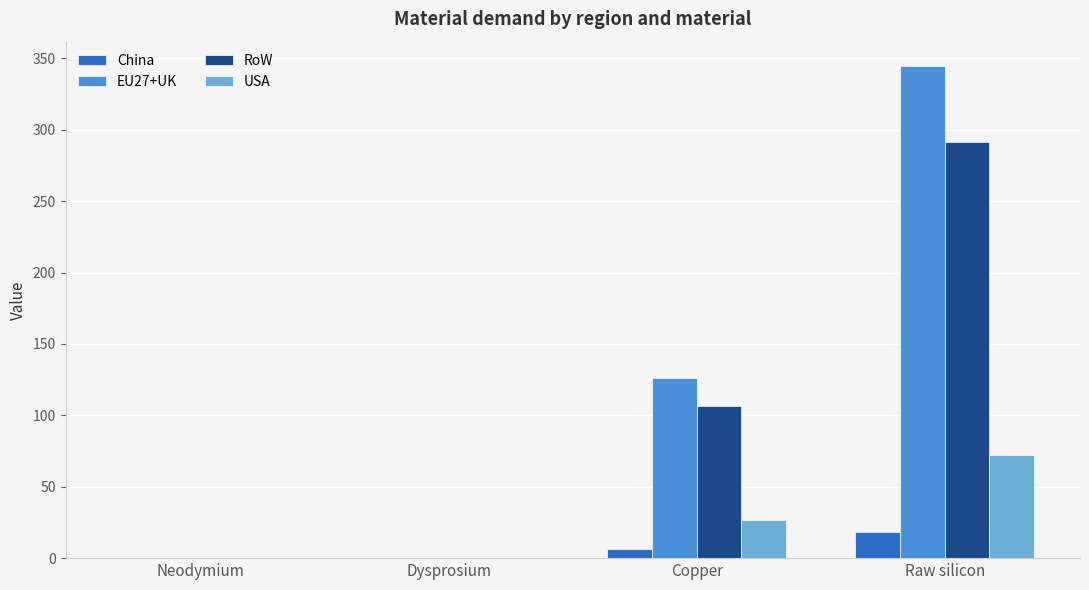

How many groups of bars are there?

4